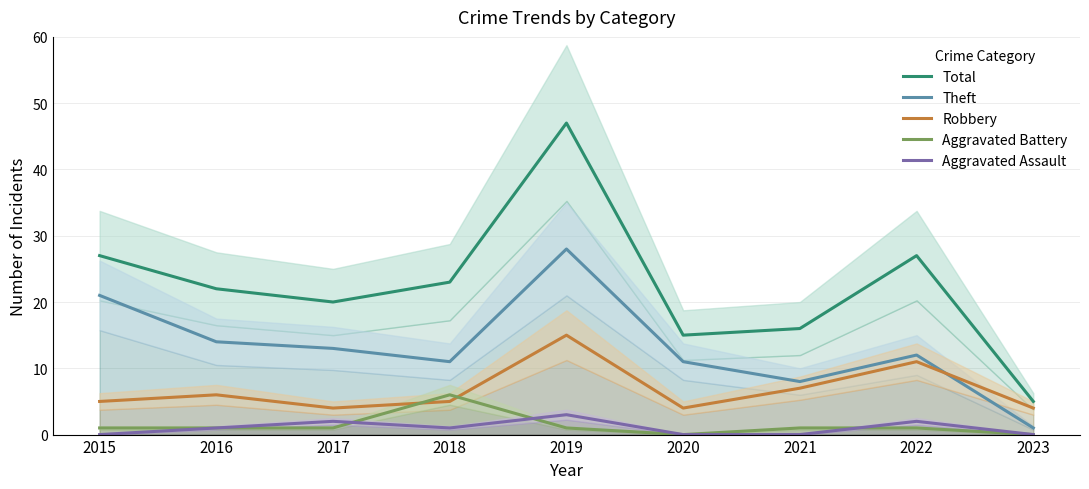

What is the difference between the highest and lowest values at 2019?

46